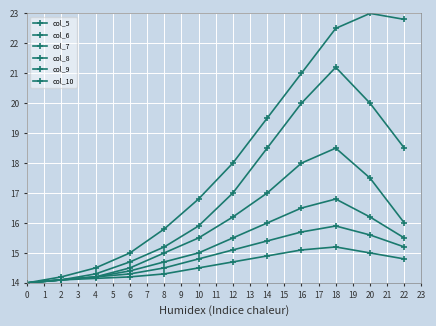

Reading left to right, extract all data points from this chart.

col_5: 0=14.0	2=14.2	4=14.5	6=15.0	8=15.8	10=16.8	12=18.0	14=19.5	16=21.0	18=22.5	20=23.0	22=22.8
col_6: 0=14.0	2=14.1	4=14.3	6=14.7	8=15.2	10=15.9	12=17.0	14=18.5	16=20.0	18=21.2	20=20.0	22=18.5
col_7: 0=14.0	2=14.1	4=14.2	6=14.5	8=15.0	10=15.5	12=16.2	14=17.0	16=18.0	18=18.5	20=17.5	22=16.0
col_8: 0=14.0	2=14.1	4=14.2	6=14.4	8=14.7	10=15.0	12=15.5	14=16.0	16=16.5	18=16.8	20=16.2	22=15.5
col_9: 0=14.0	2=14.1	4=14.2	6=14.3	8=14.5	10=14.8	12=15.1	14=15.4	16=15.7	18=15.9	20=15.6	22=15.2
col_10: 0=14.0	2=14.1	4=14.2	6=14.2	8=14.3	10=14.5	12=14.7	14=14.9	16=15.1	18=15.2	20=15.0	22=14.8